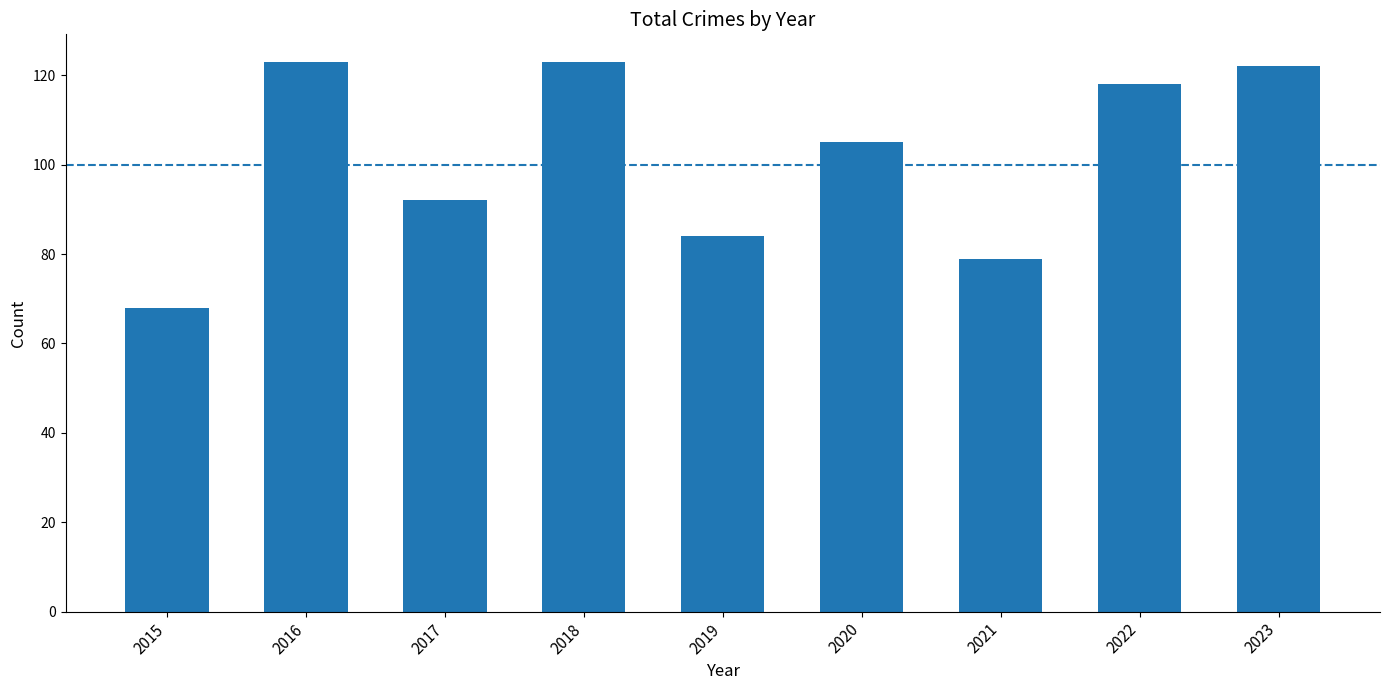

What is the value of the 8th bar from the left?

118